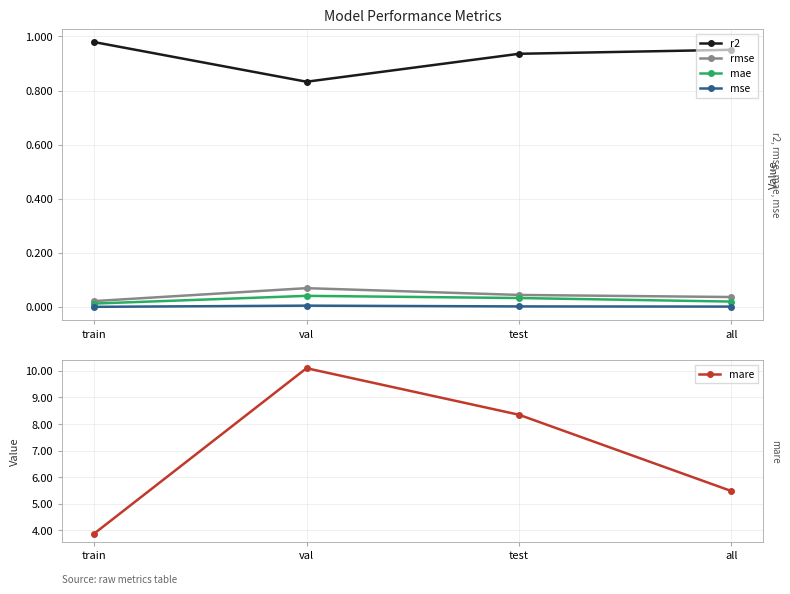

What is the value of the mare point at the 4th from the left?

5.5